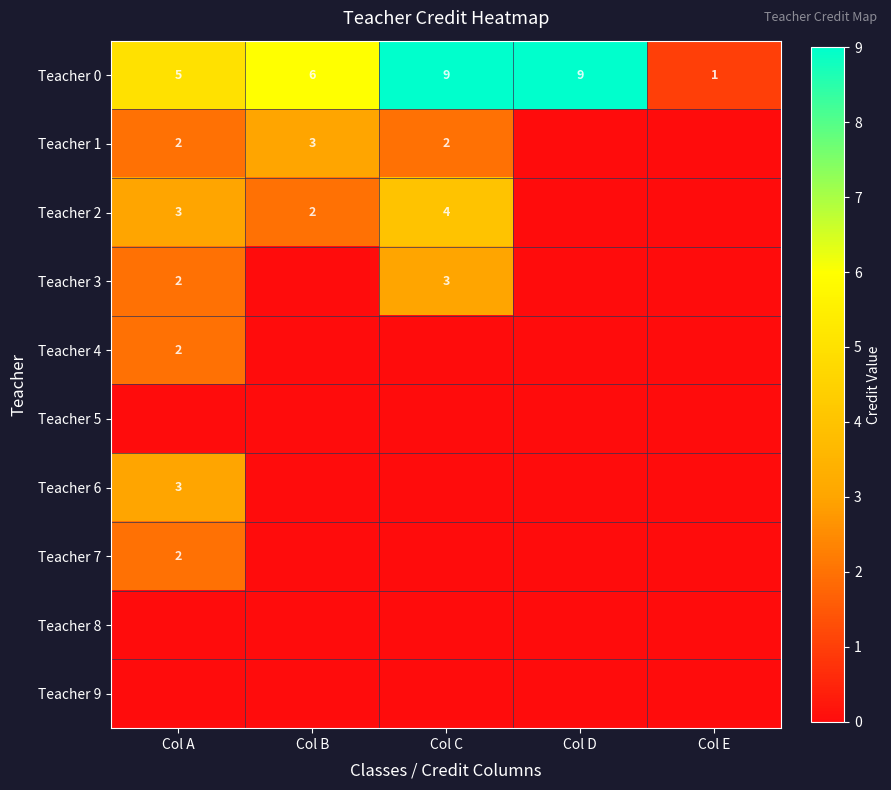

True or false: Teacher 1 has a value of 2 at Col C.

True